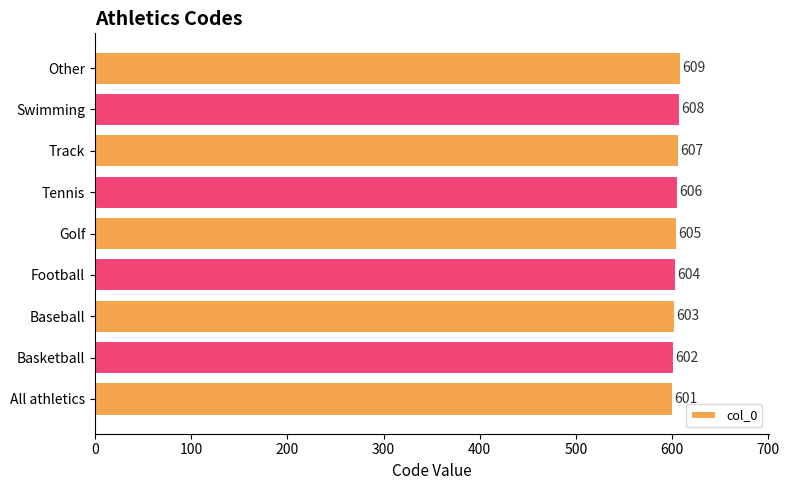

Does the chart contain stacked bars?

No